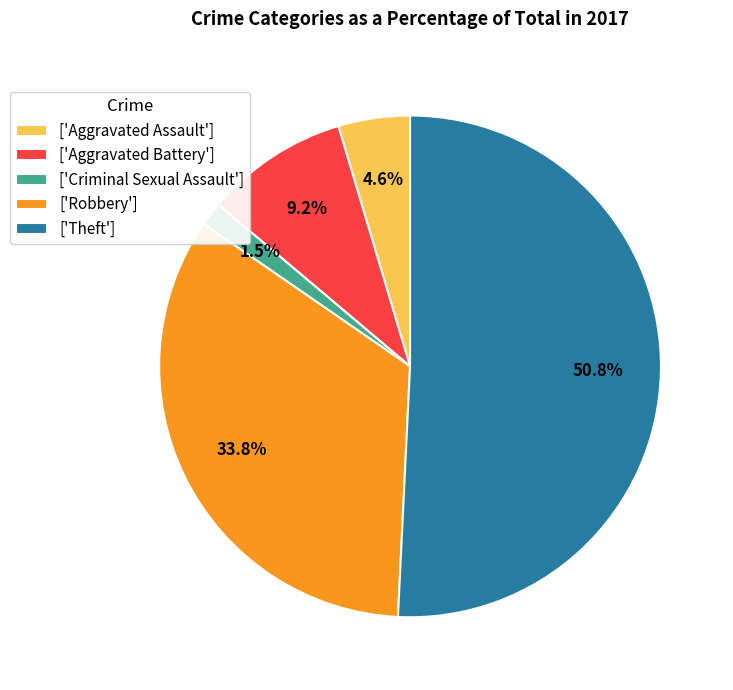

What is the majority slice?

['Theft']